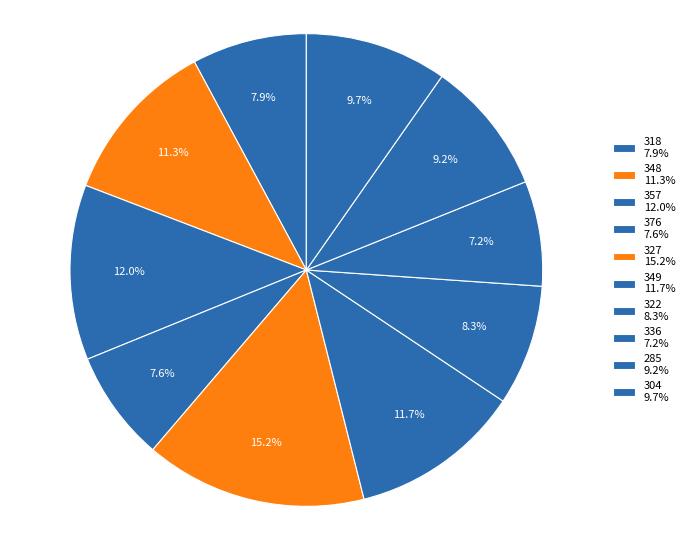

Which category has the biggest portion of the pie?

327